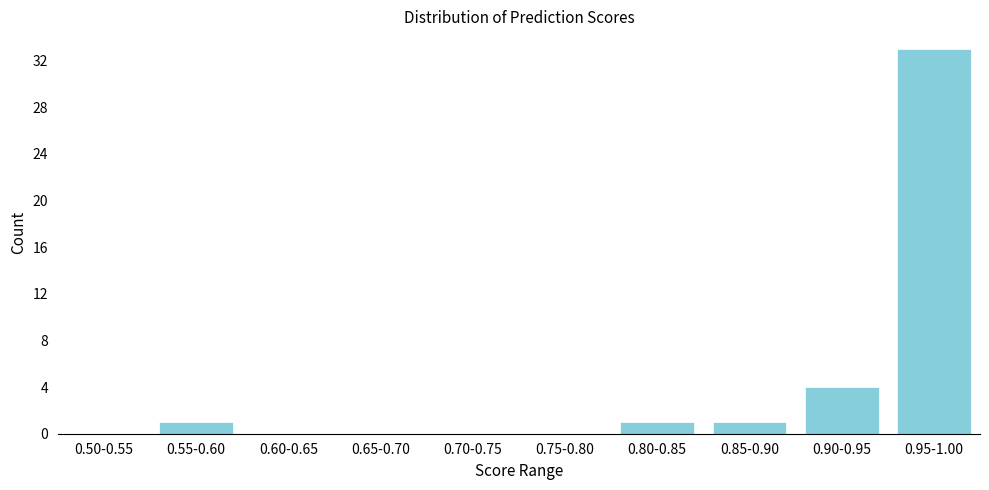

Reading right to left, extract all data points from this chart.

0.95-1.00=33	0.90-0.95=4	0.85-0.90=1	0.80-0.85=1	0.75-0.80=0	0.70-0.75=0	0.65-0.70=0	0.60-0.65=0	0.55-0.60=1	0.50-0.55=0